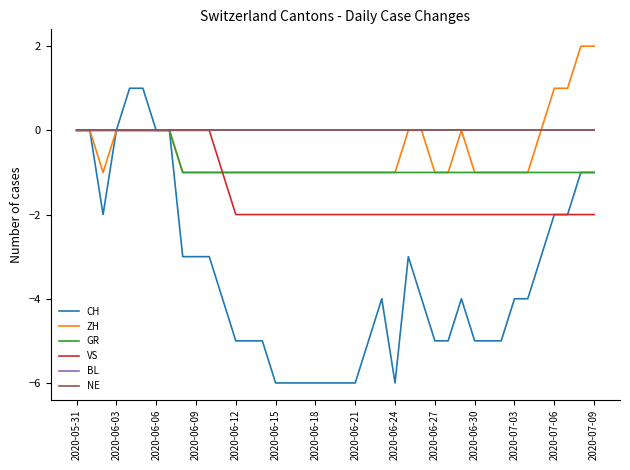

Does the chart display data point markers on the line(s)?

No